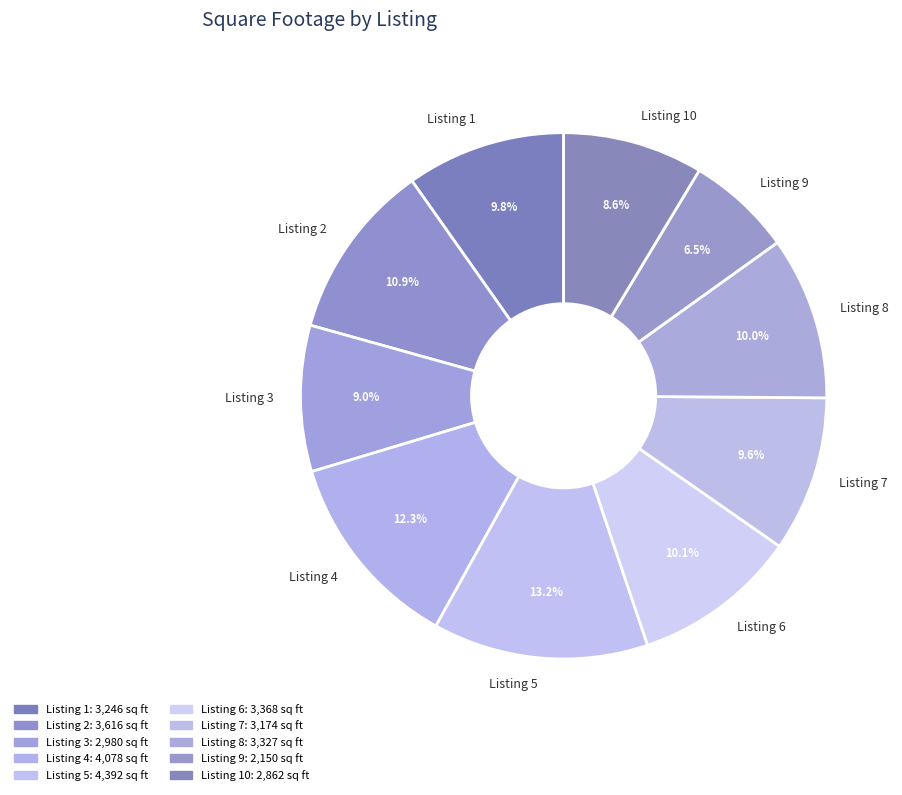

Which has a higher value, Listing 3 or Listing 2?

Listing 2